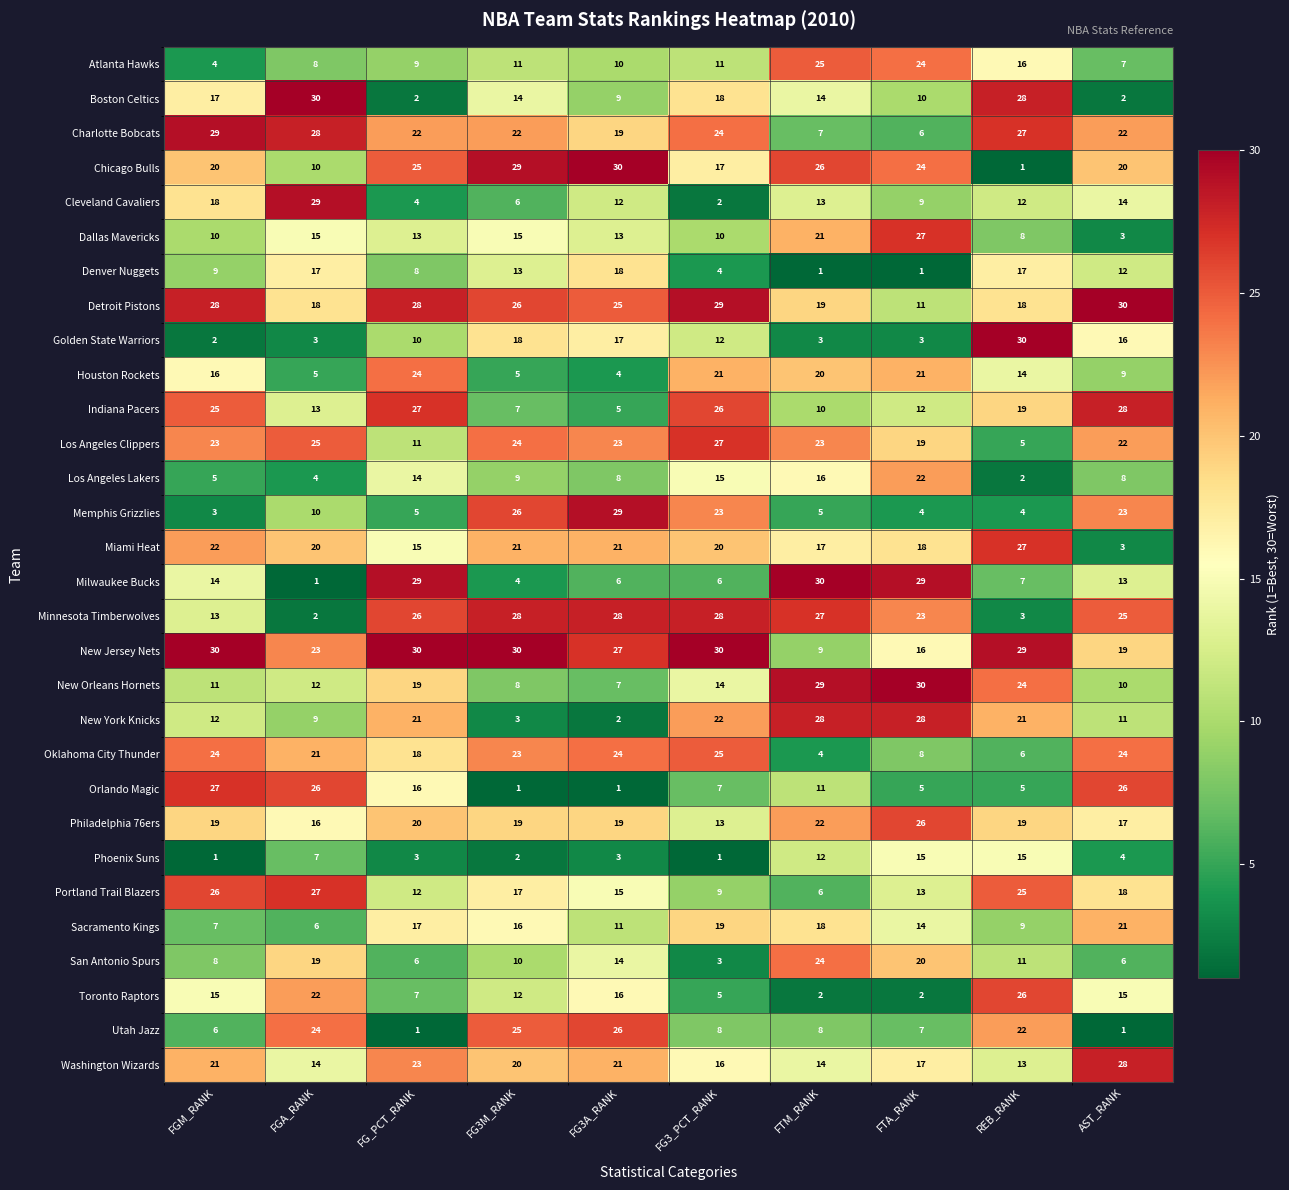

Is it true that Oklahoma City Thunder equals 13 at FTA_RANK?

False